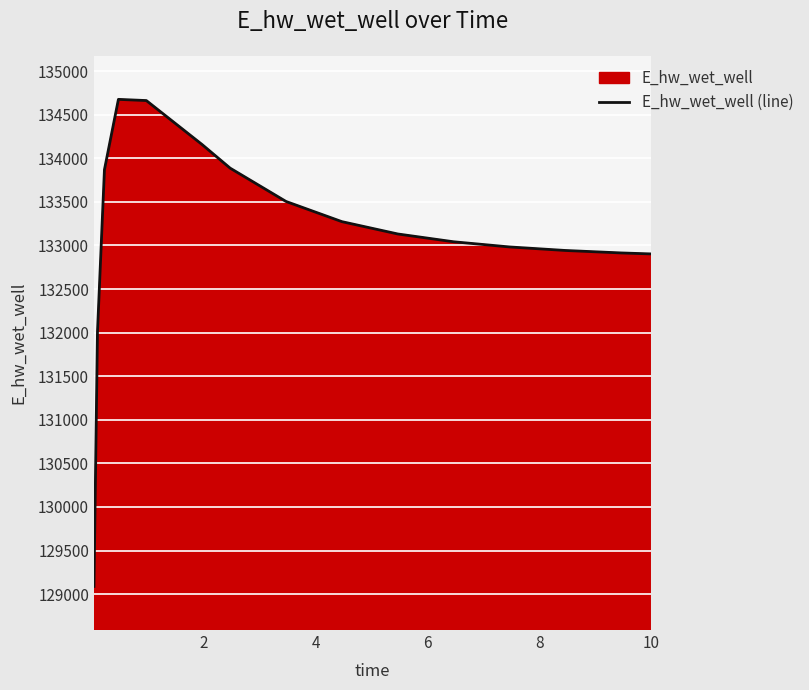

What is the smallest value displayed?

129088.0